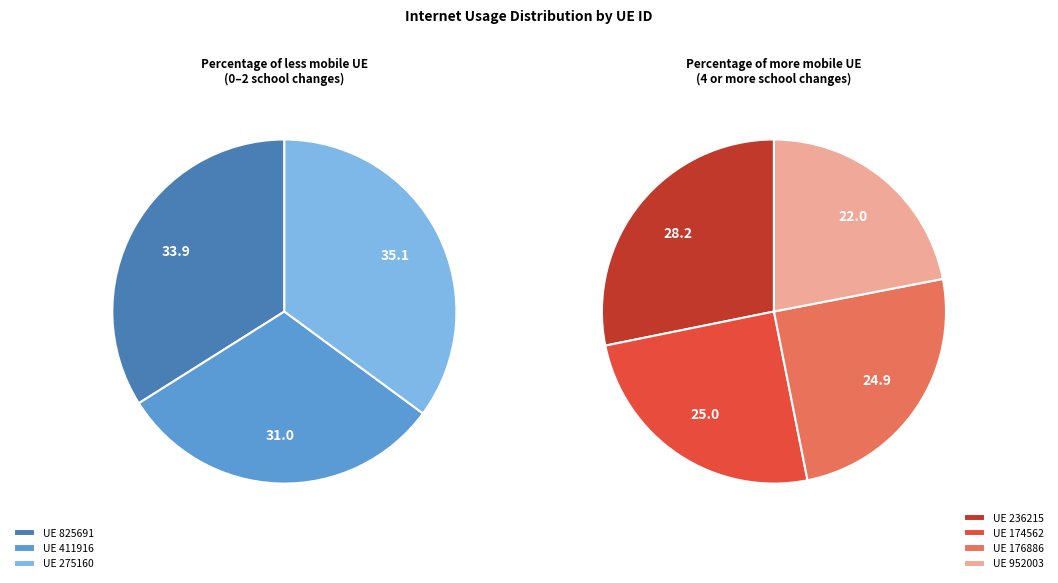

Does 952003 account for over 50% of the chart?

No